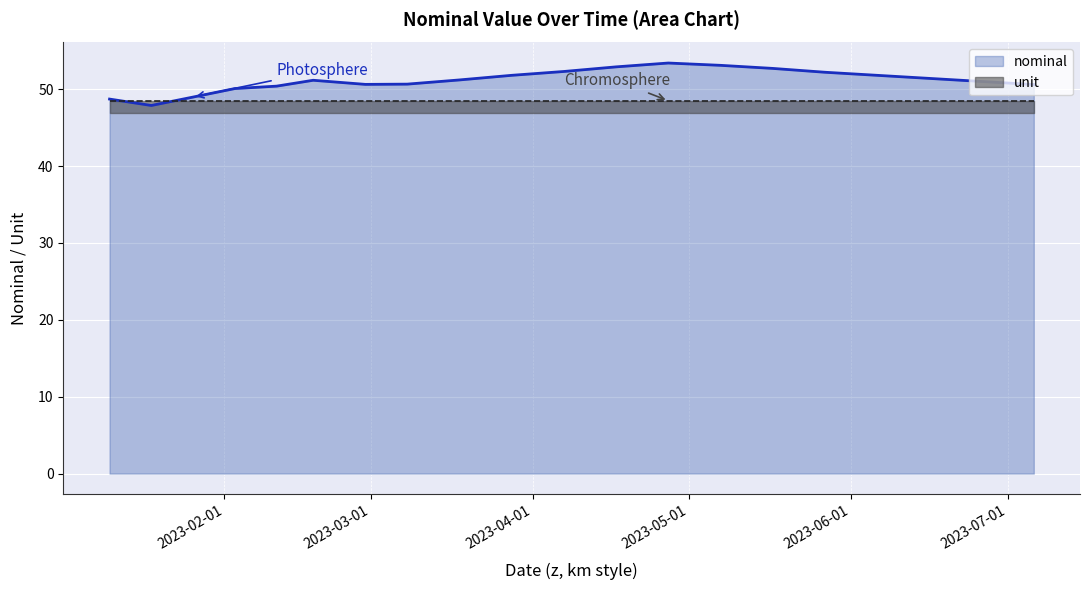

What is the maximum value shown in the chart?

53.4